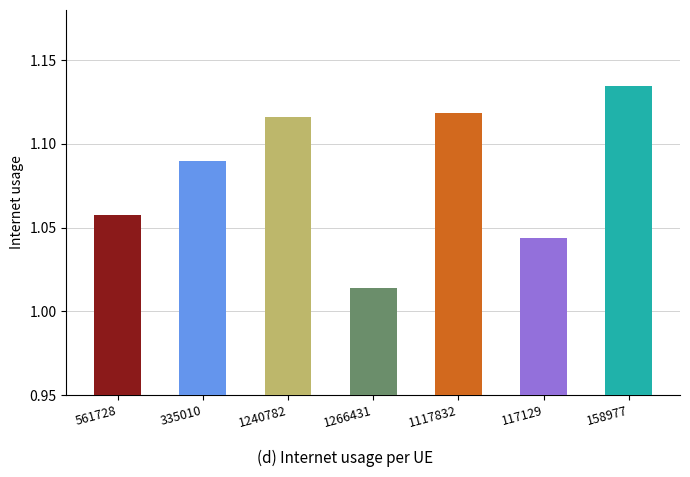

What position from the right is 561728?

7